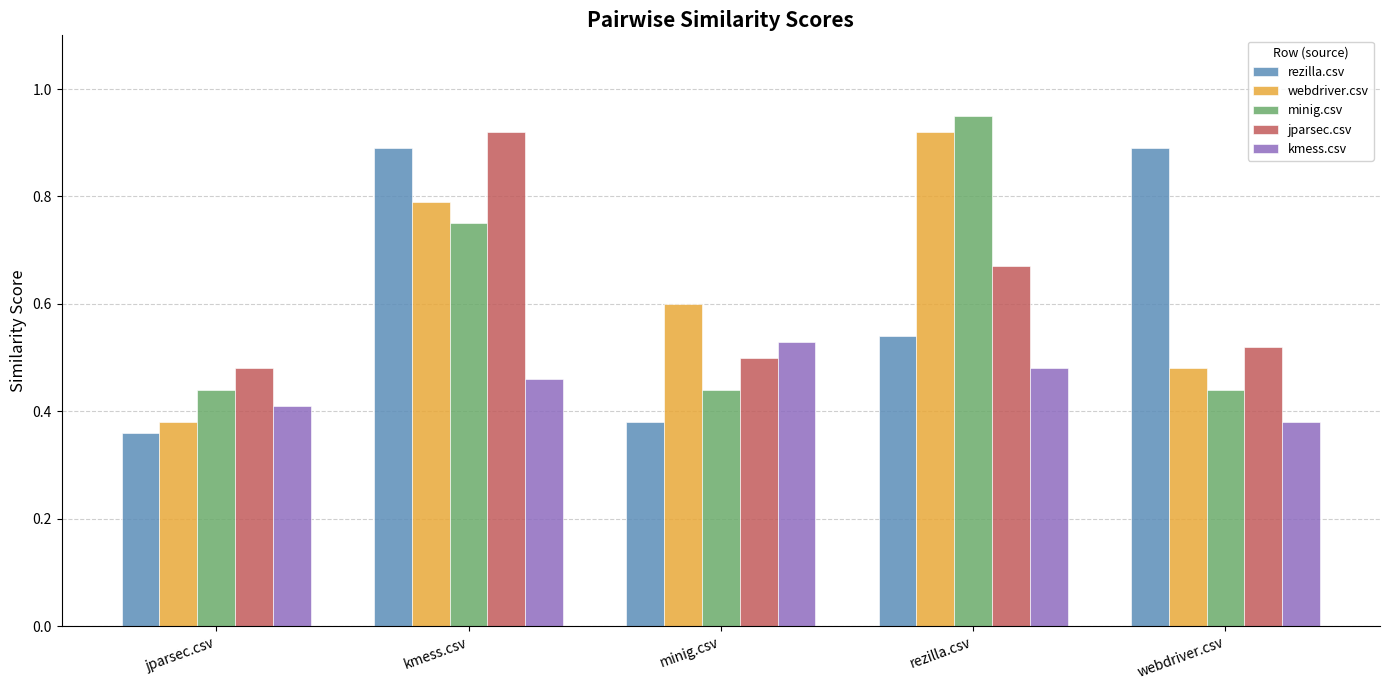

What is the label of the 2nd bar from the right?

rezilla.csv